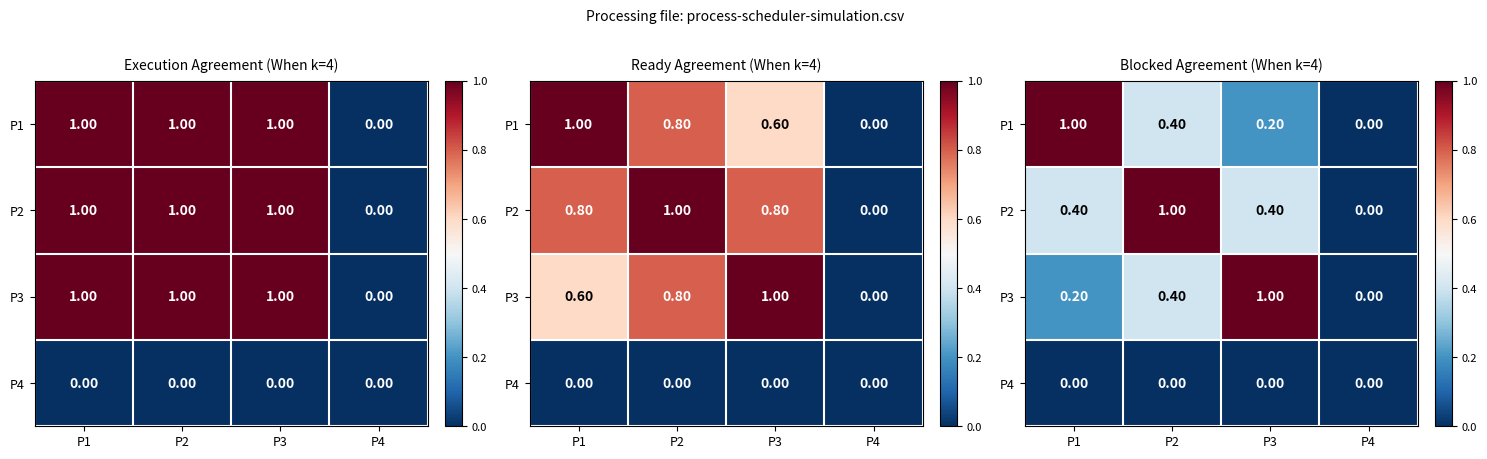

The P2 series shows 0.0 at P4. True or false?

True